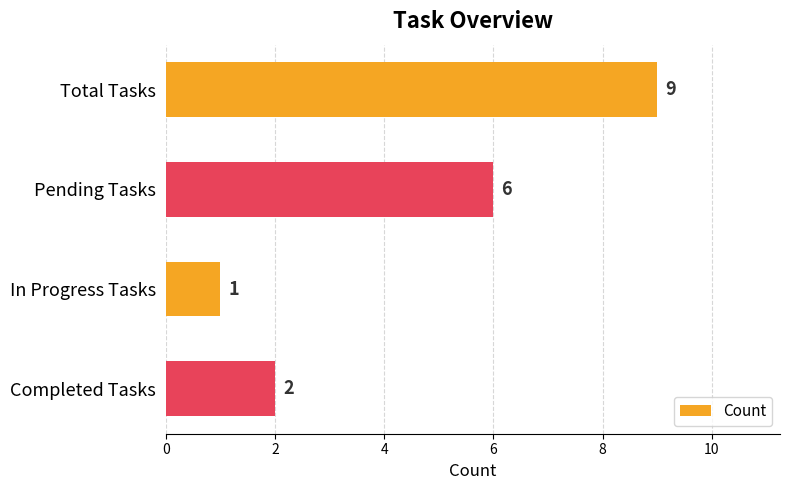

Count the number of data series in this chart.

1